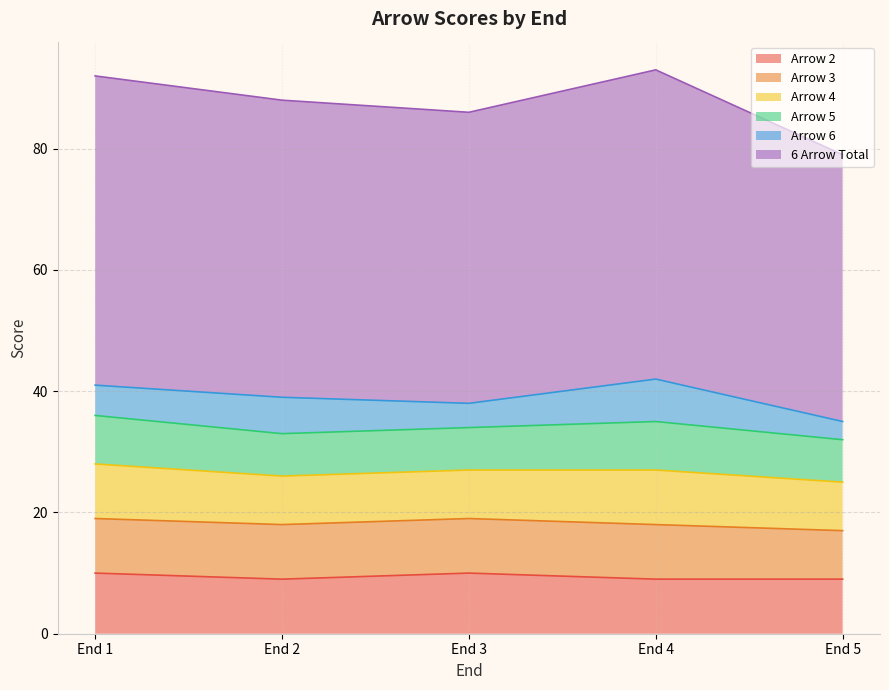

True or false: Arrow 3 and 6 Arrow Total intersect in this chart.

False